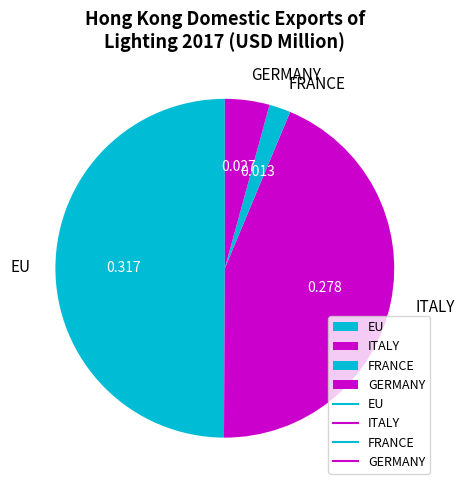

Which slice is the largest?

EU